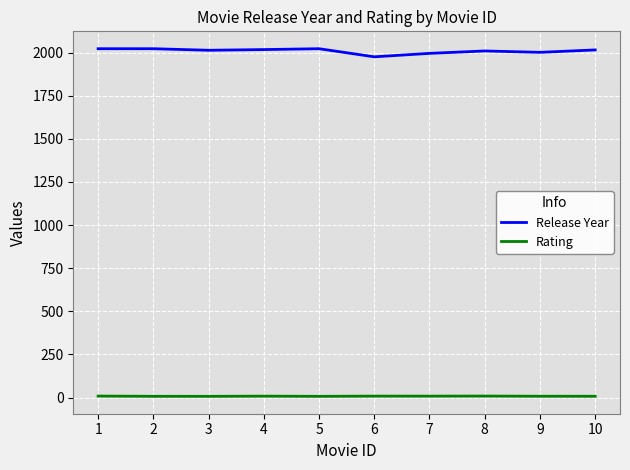

What is the difference between the Release Year values at 6 and 7?

20.0